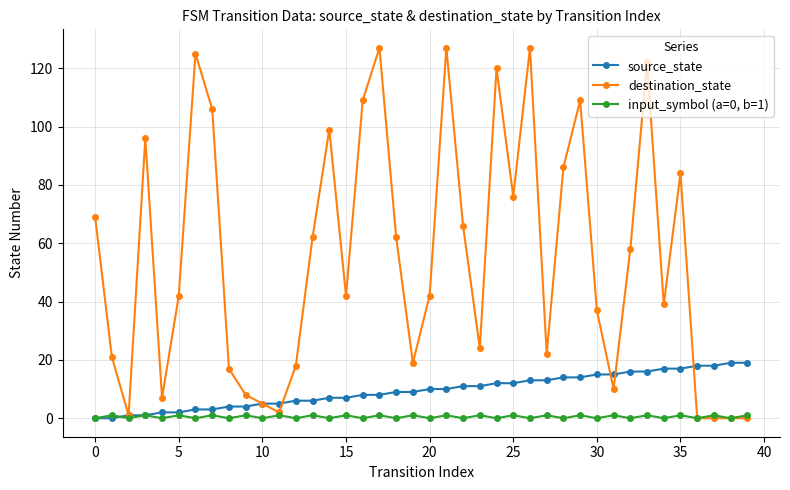

How many distinct data groups are displayed?

3